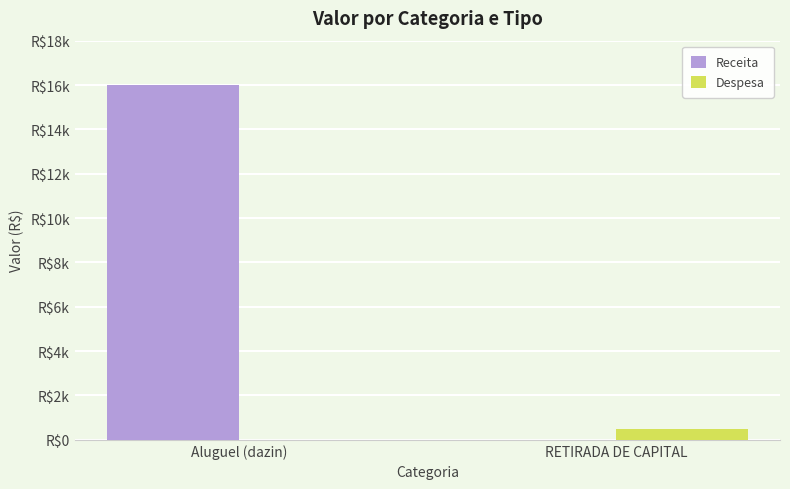

Which series has the largest total across all categories?

Receita